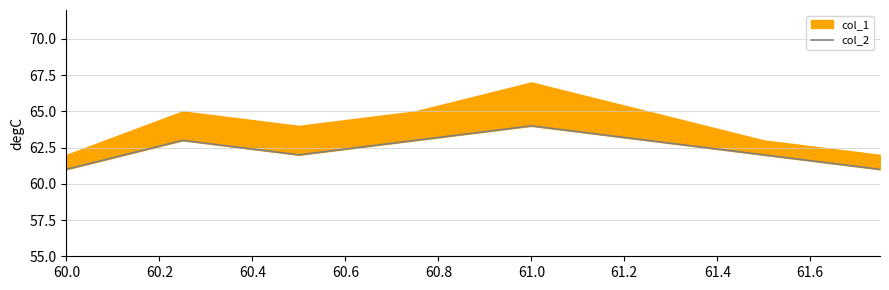

Is it true that the value at 60.0 is 20?

False